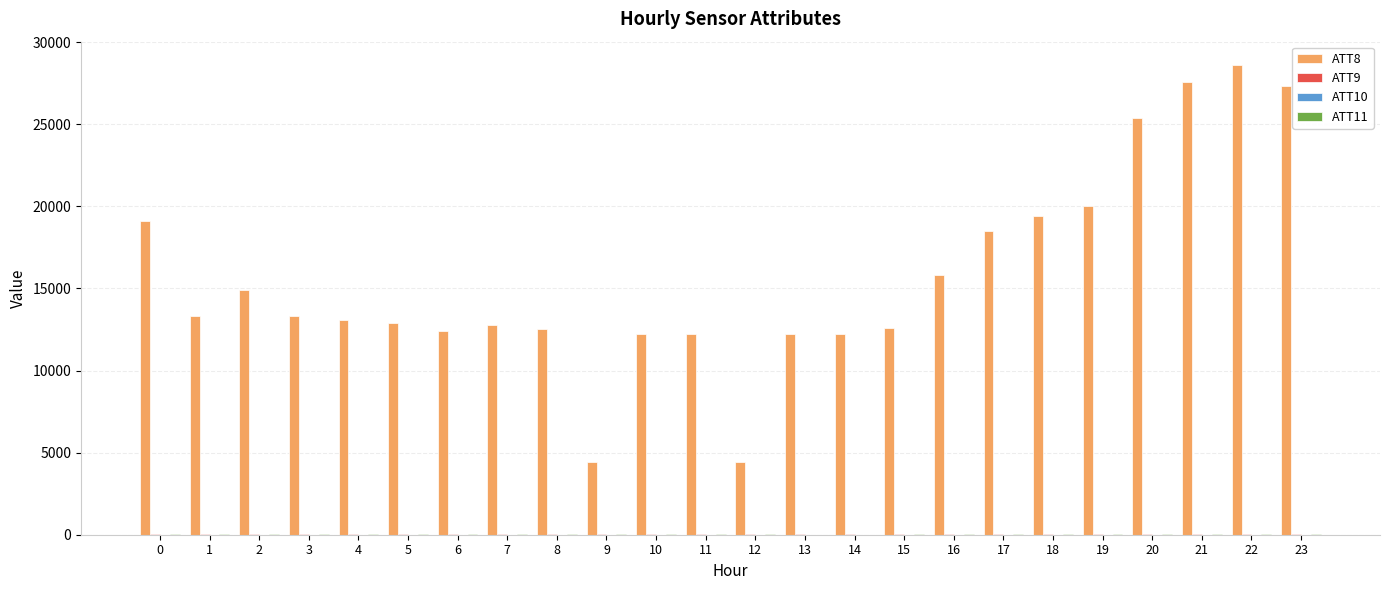

The value of ATT8 at 19 is 10286.7. True or false?

False